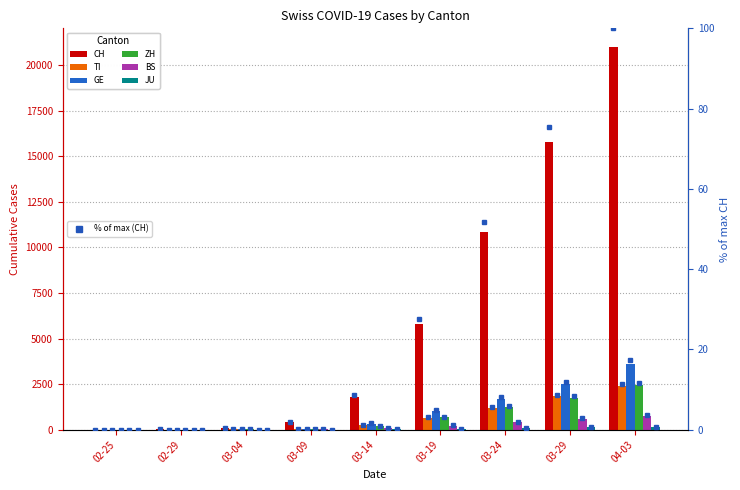

What is the total value across all series at 03-04?

130